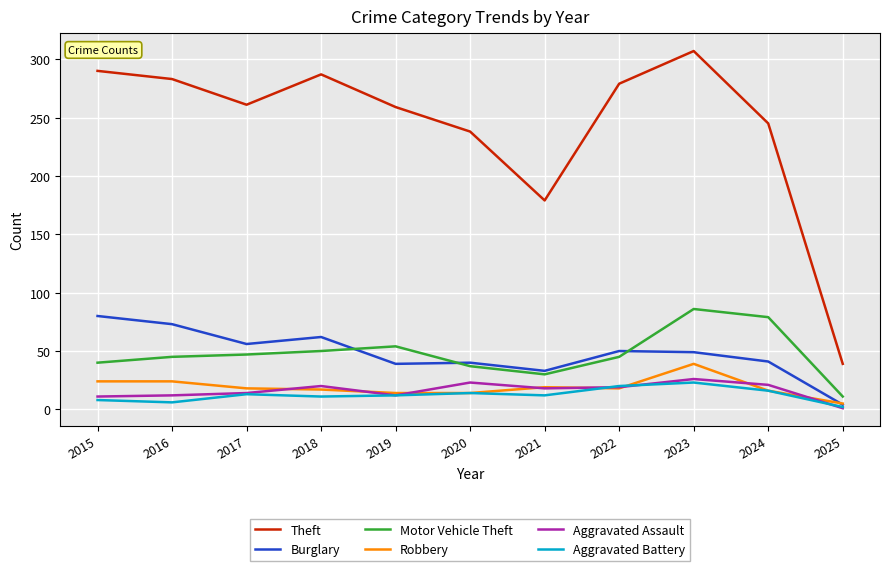

At which category is the sum across all series the highest?

2023